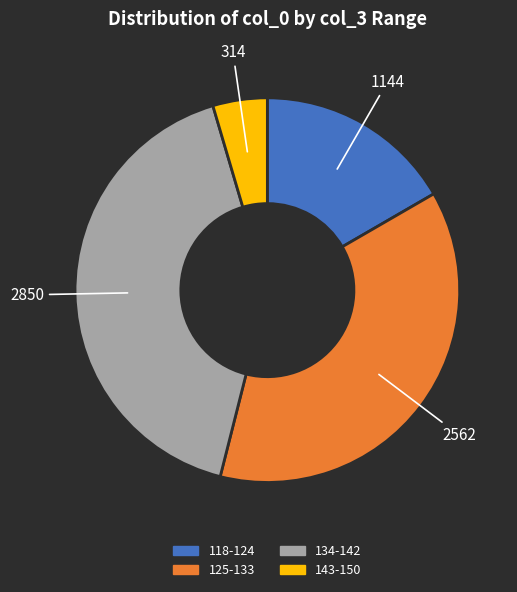

Is there any slice that represents more than half of the pie?

No